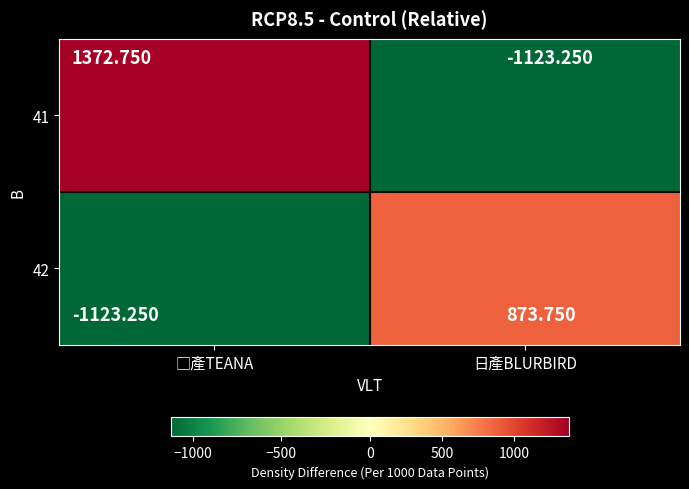

List the labels in order of 42 value, smallest first.

□產TEANA, 日產BLURBIRD